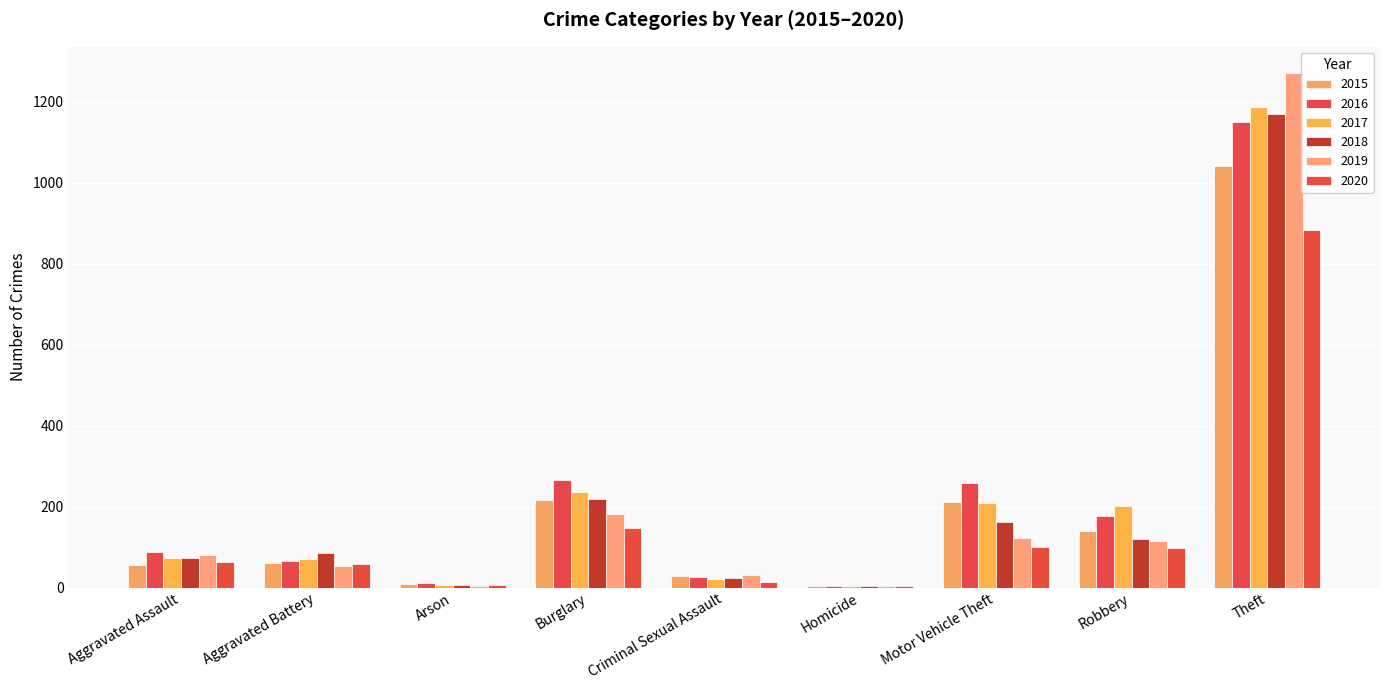

What value does the 2019 series have at Aggravated Battery?

53